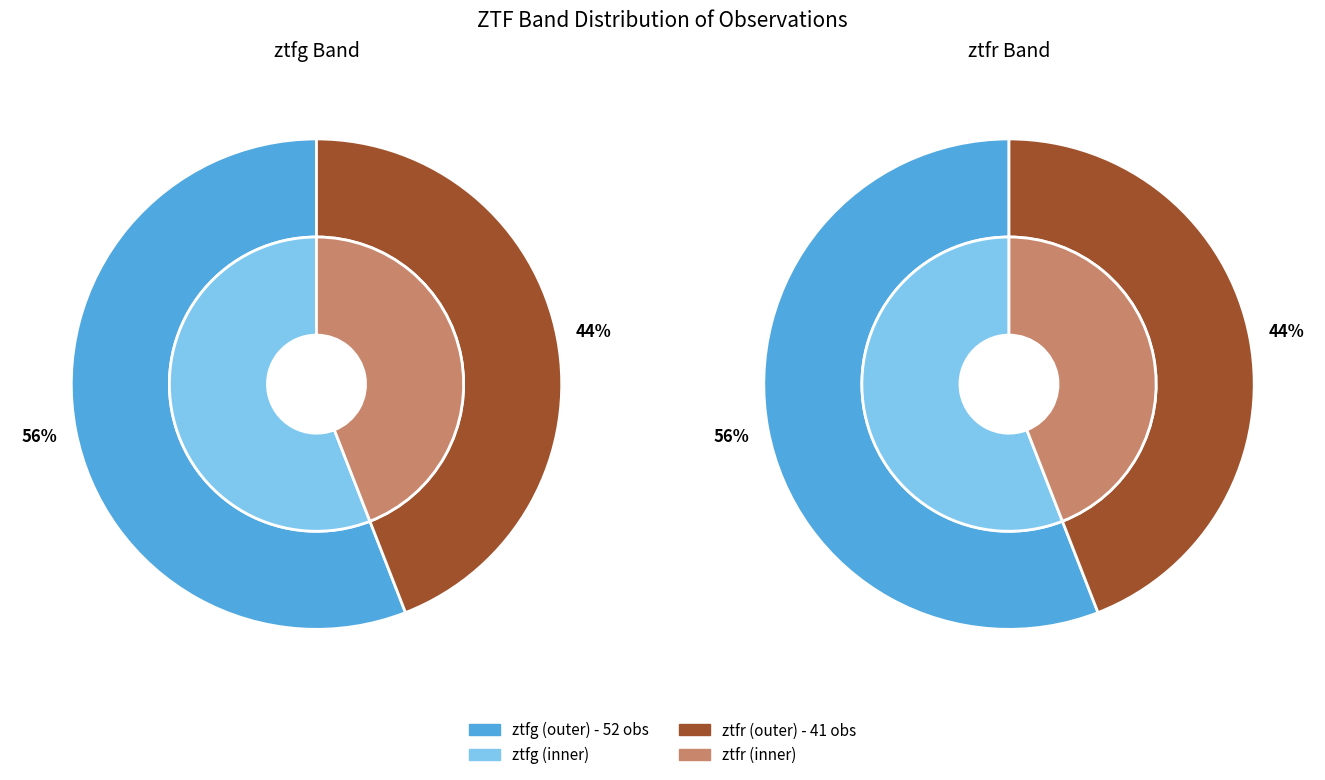

Approximately how many times larger is the value at ztfr compared to ztfg?

0.8